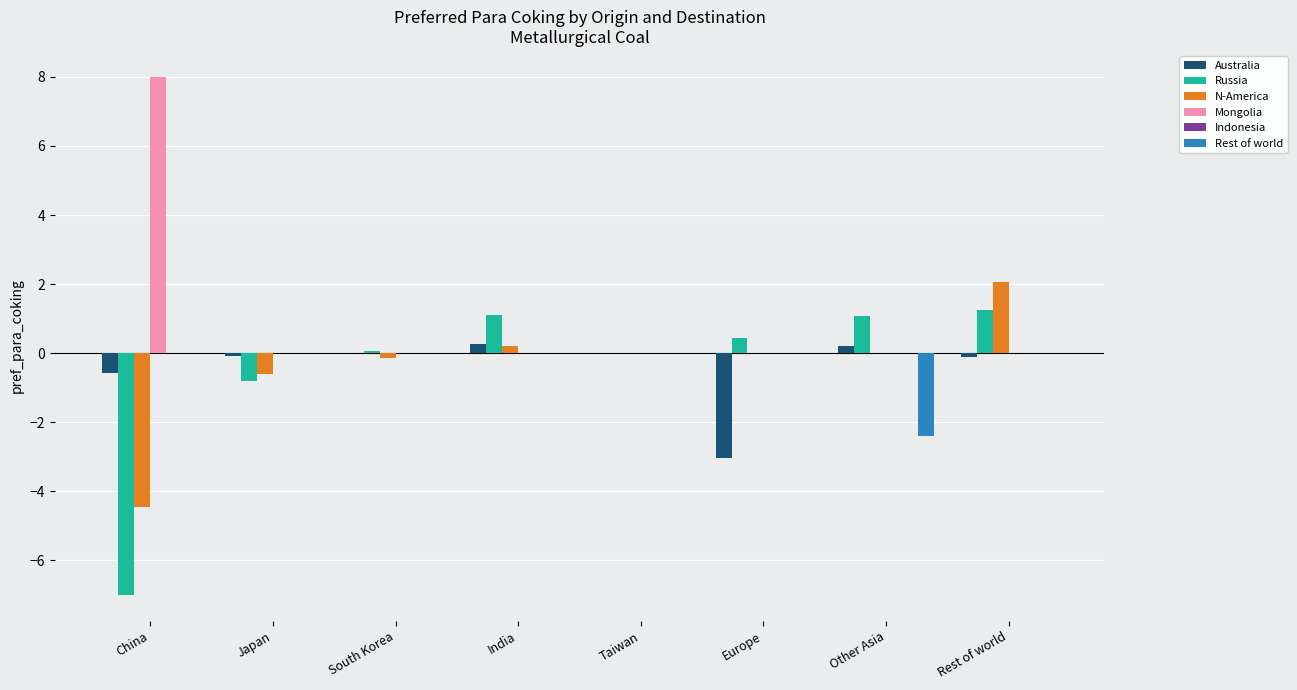

At which label is N-America closest to -1?

Japan